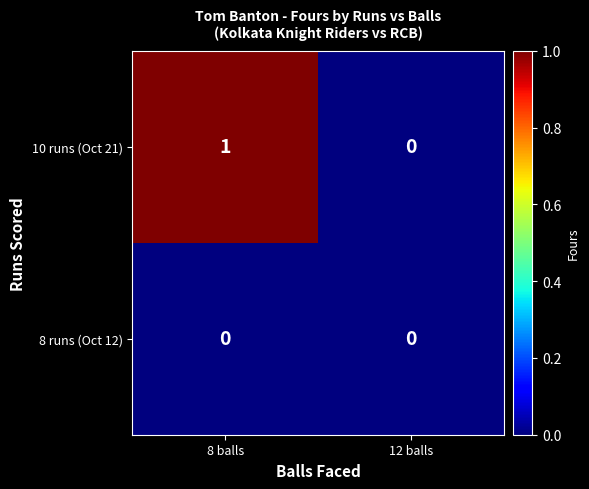

The 10 runs (Oct 21) series shows 1 at 8 balls. True or false?

True